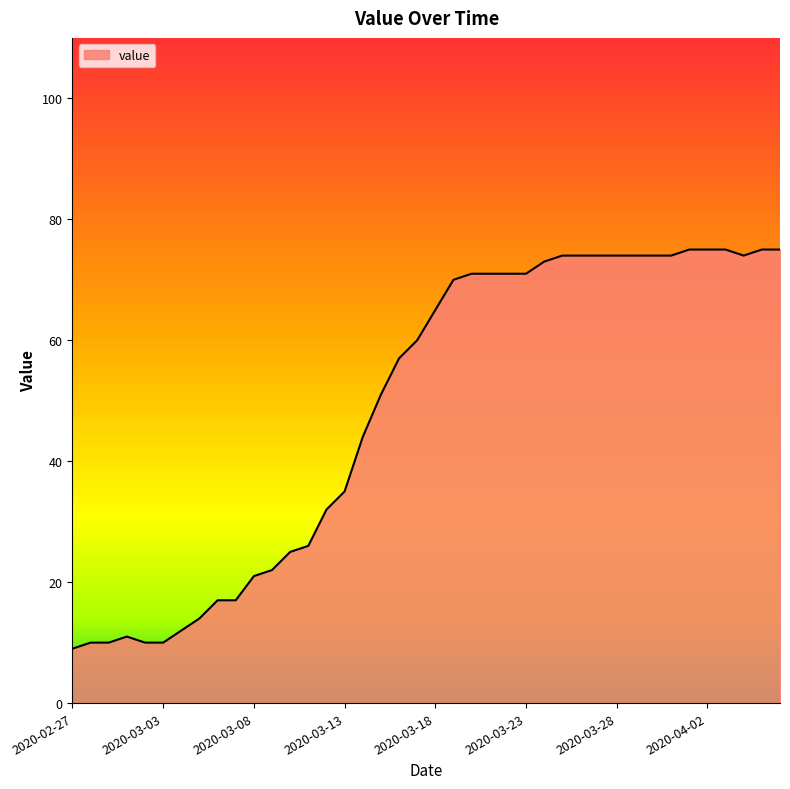

How many values are below 65?

20